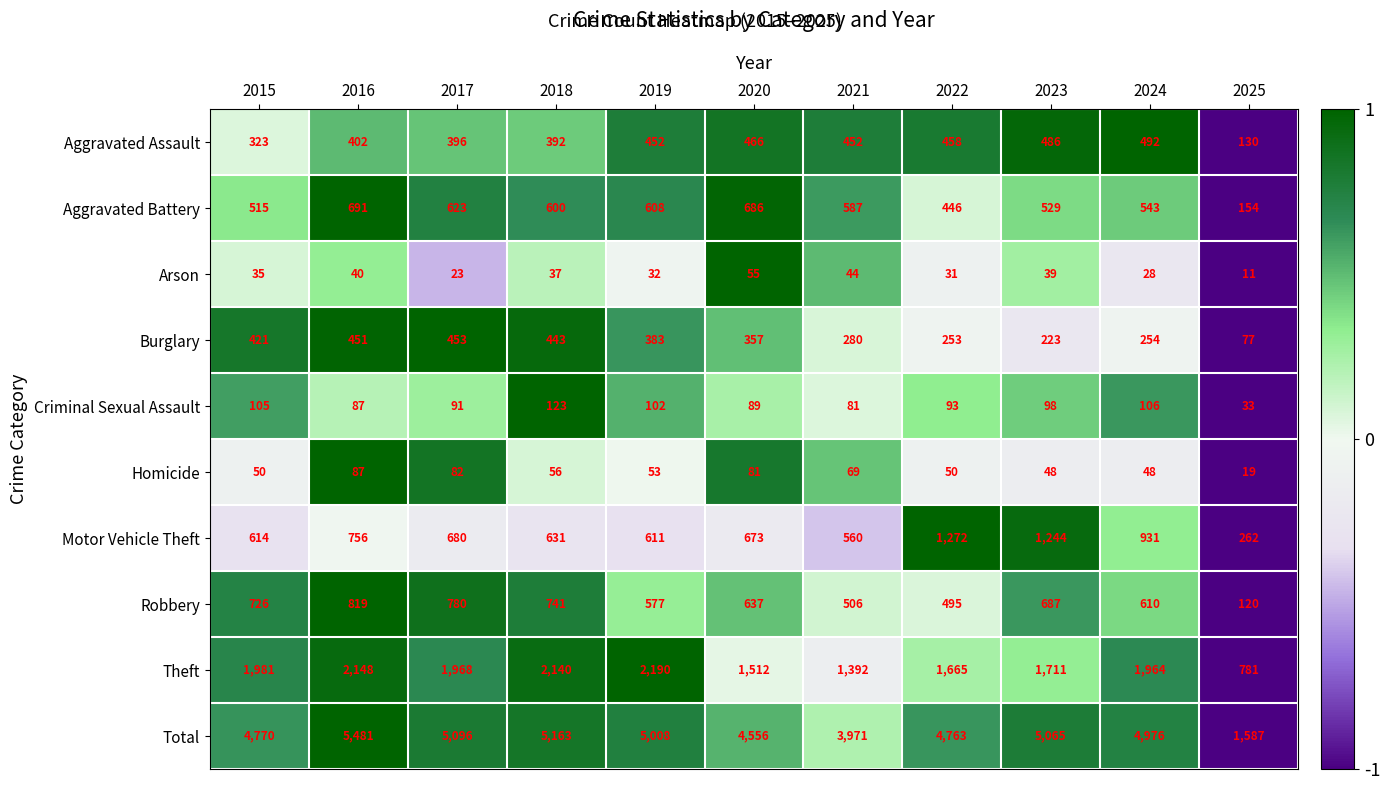

What is the difference between the Burglary values at 2017 and 2020?

96